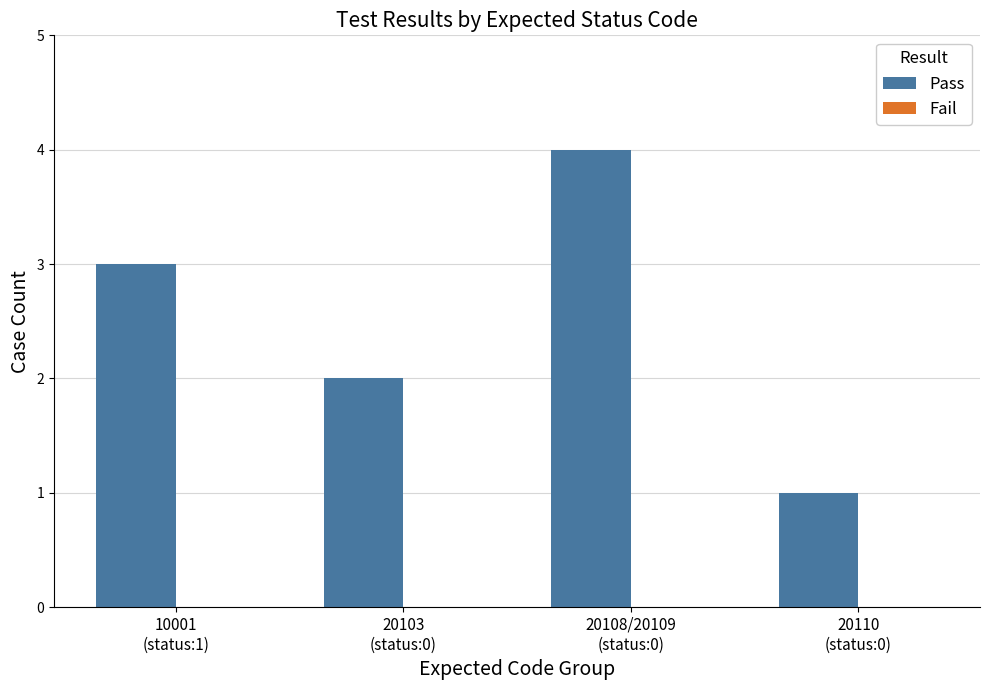

What is the sum of all values?

10